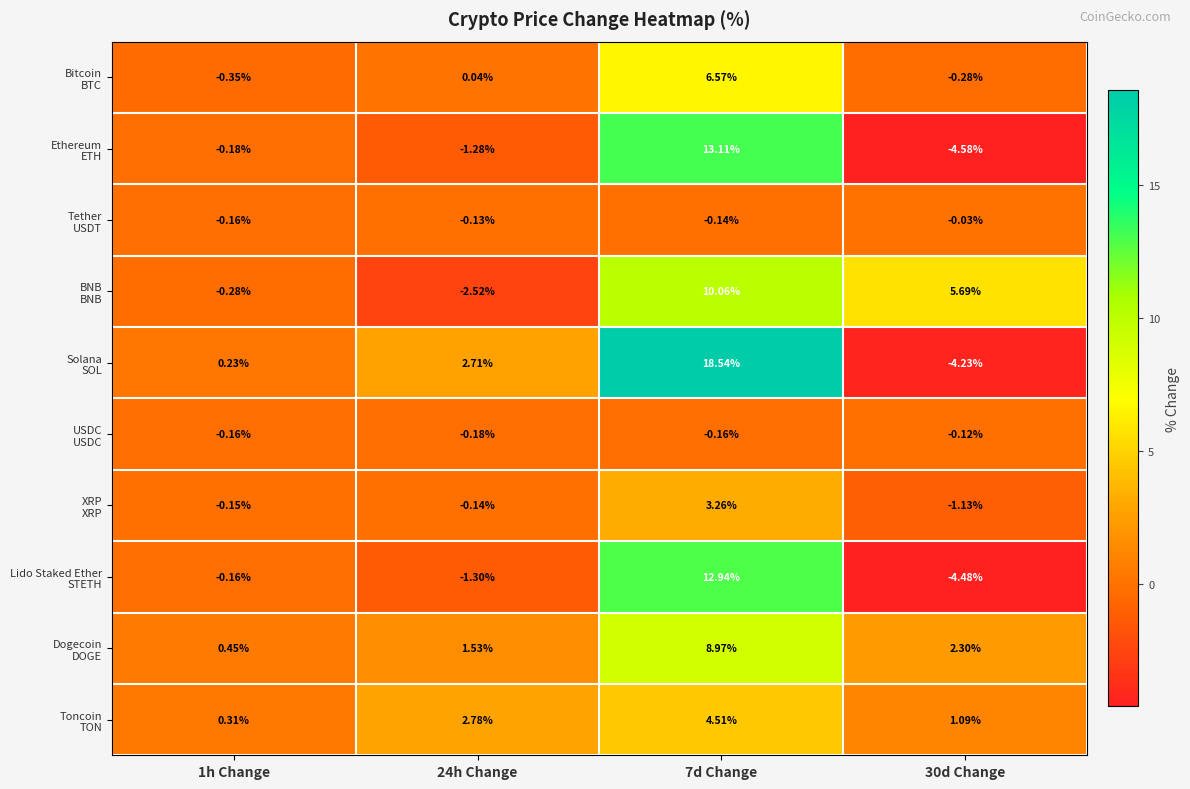

At which category does the chart reach its peak across all series?

7d Change